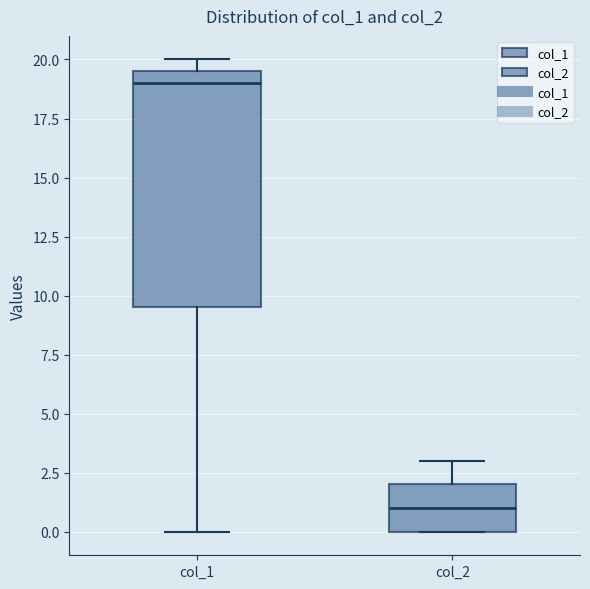

Which box is the tallest, from its lower edge to its upper edge?

col_1